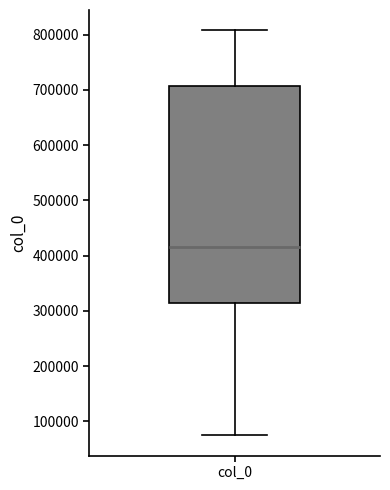

Read this box plot against the y-axis: the position of the median line, the range covered by the box, and the ends of both whiskers. The values are not printed on the chart, so give them approximately, as read against the axis.

median 420000, box 310000 to 710000, whiskers 70000 to 810000